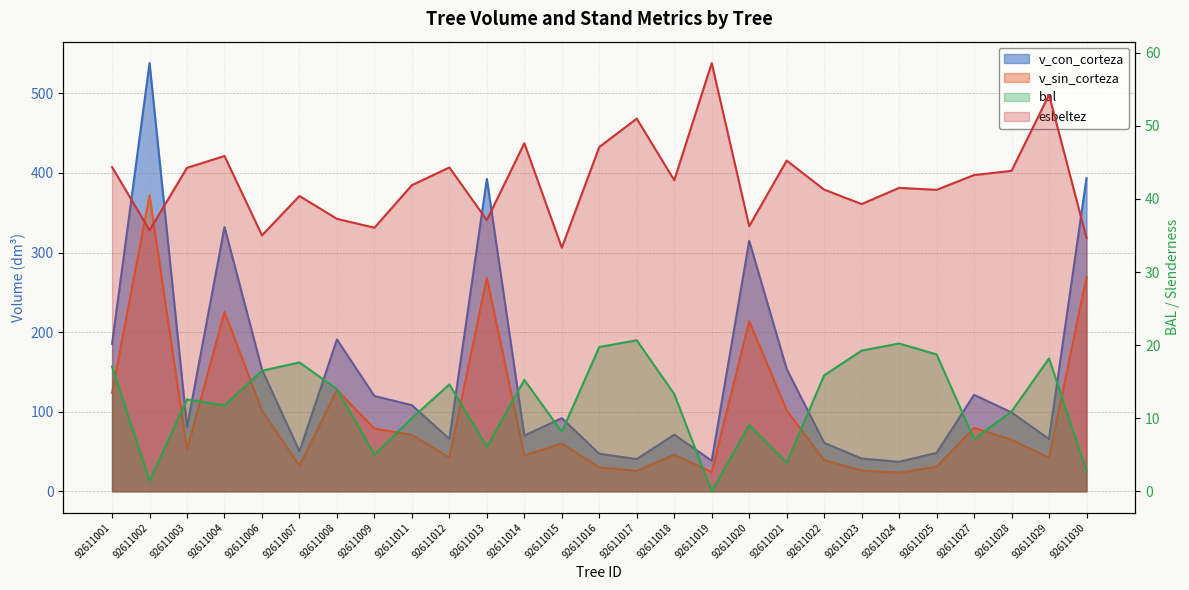

True or false: bal and v_sin_corteza cross at least once.

False